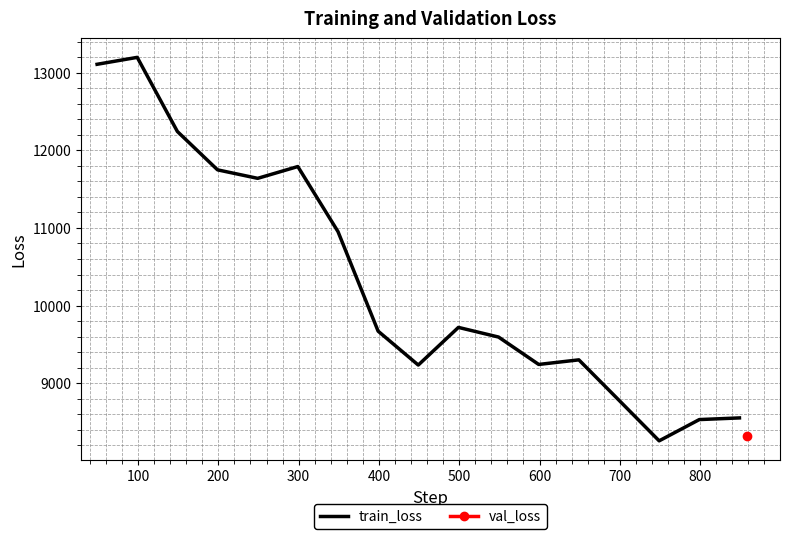

What is the maximum value for train_loss?

13196.4